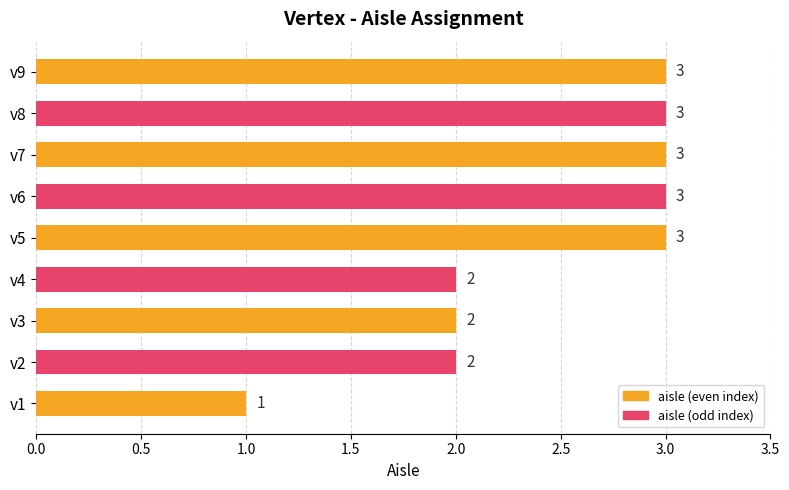

What is the sum of all values?

22